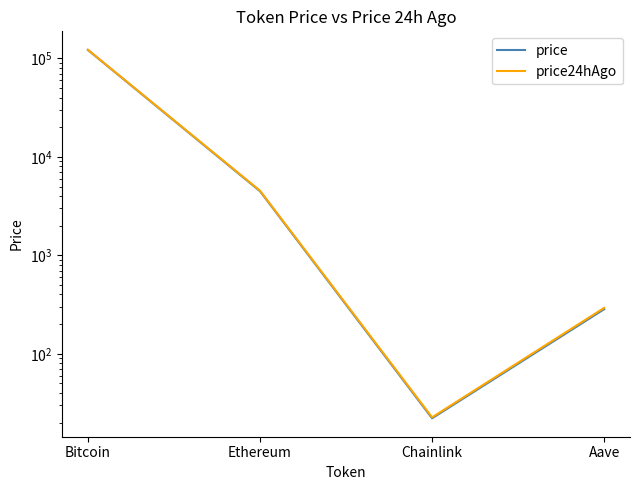

What is the sum of all price24hAgo values?

127517.3